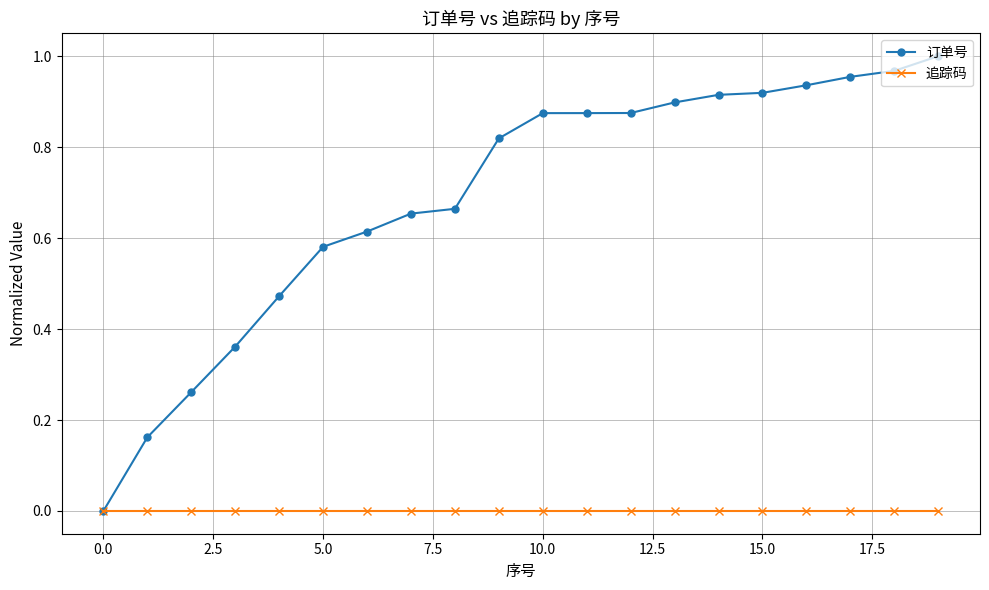

Which series has the largest total across all categories?

订单号